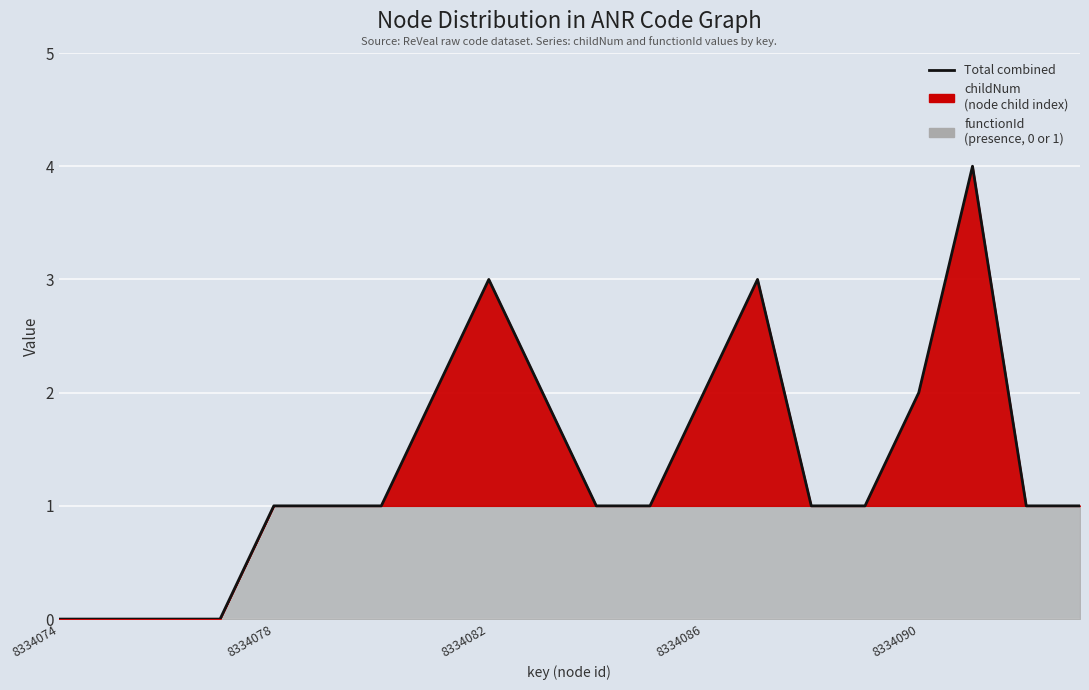

The value at 8334082 is 2. True or false?

False